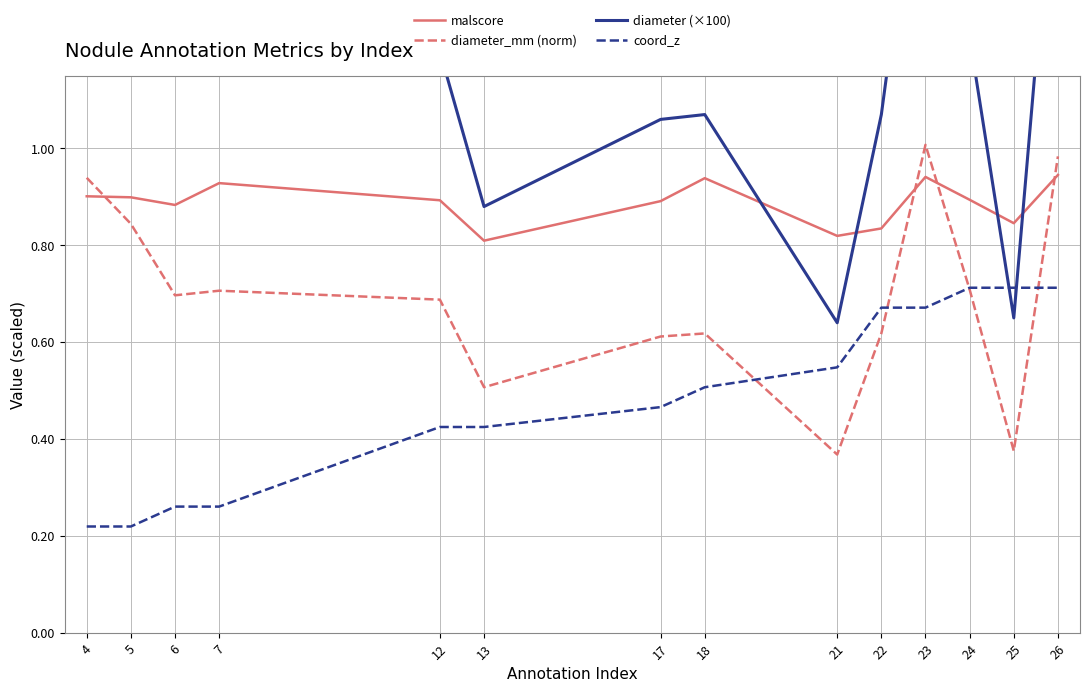

Reading right to left, list all the values displayed in this chart.

malscore: 26=0.9	25=0.8	24=0.9	23=0.9	22=0.8	21=0.8	18=0.9	17=0.9	13=0.8	12=0.9	7=0.9	6=0.9	5=0.9	4=0.9
diameter_mm (norm): 26=1.0	25=0.4	24=0.7	23=1.0	22=0.6	21=0.4	18=0.6	17=0.6	13=0.5	12=0.7	7=0.7	6=0.7	5=0.8	4=0.9
diameter (×100): 26=1.7	25=0.7	24=1.2	23=1.8	22=1.1	21=0.6	18=1.1	17=1.1	13=0.9	12=1.2	7=1.2	6=1.2	5=1.5	4=1.6
coord_z: 26=0.7	25=0.7	24=0.7	23=0.7	22=0.7	21=0.5	18=0.5	17=0.5	13=0.4	12=0.4	7=0.3	6=0.3	5=0.2	4=0.2